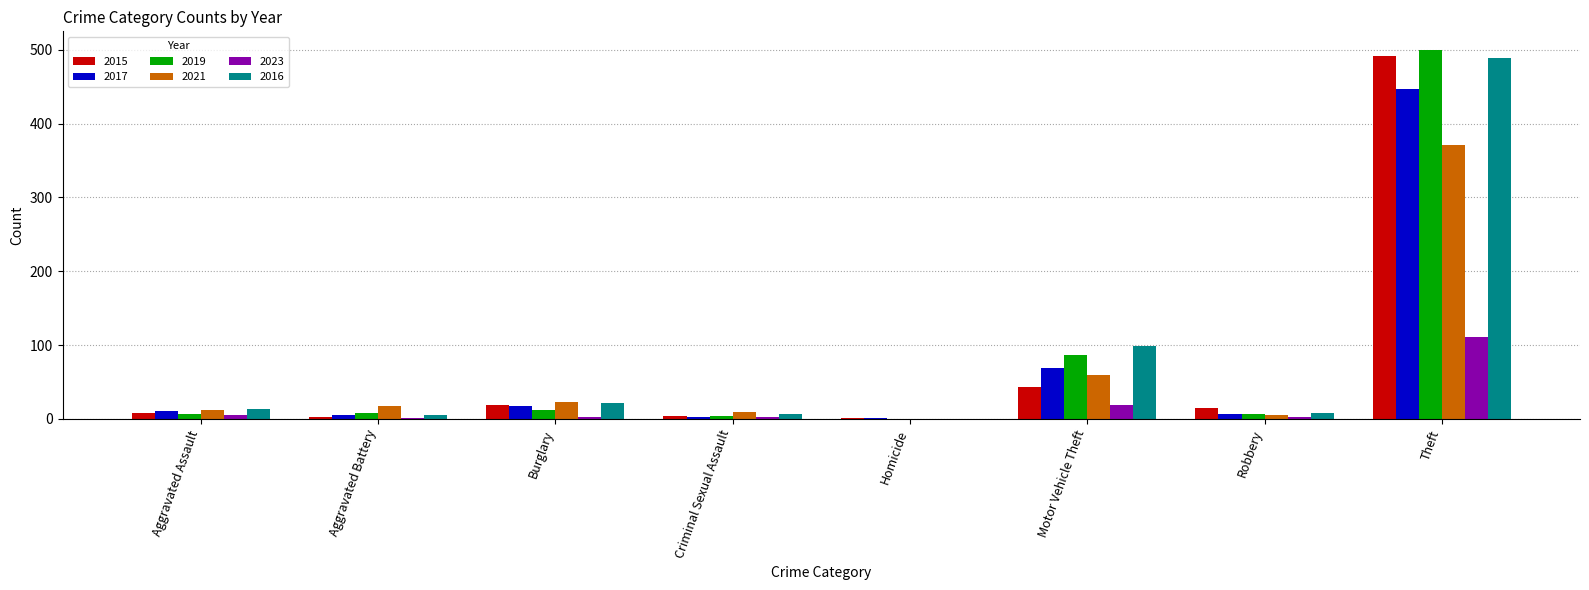

Is it true that 2021 equals 129 at Homicide?

False